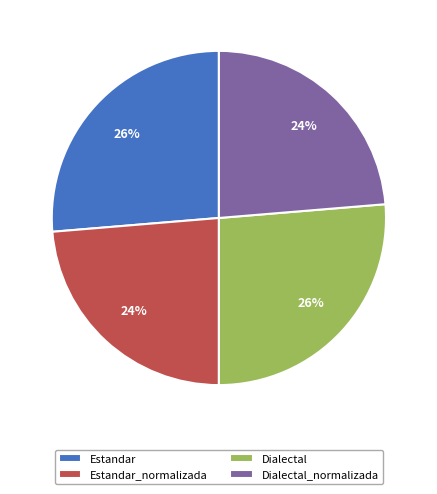

The Estandar slice represents 26% of the pie. True or false?

True